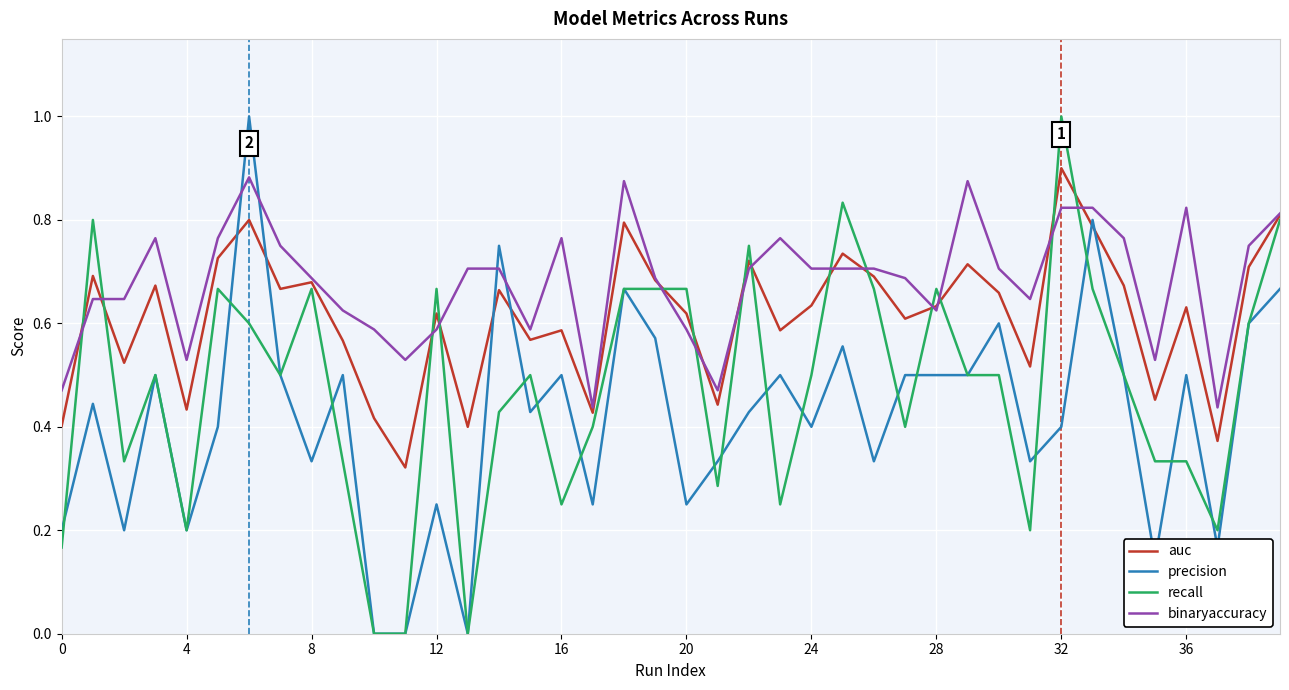

Rank the series by their average value, from highest to lowest.

binaryaccuracy, auc, recall, precision